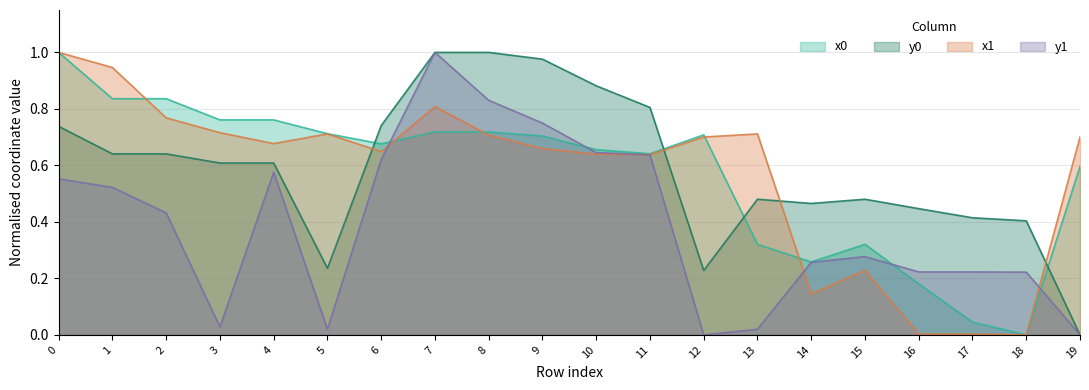

What are all the series names shown in the legend?

x0, y0, x1, y1